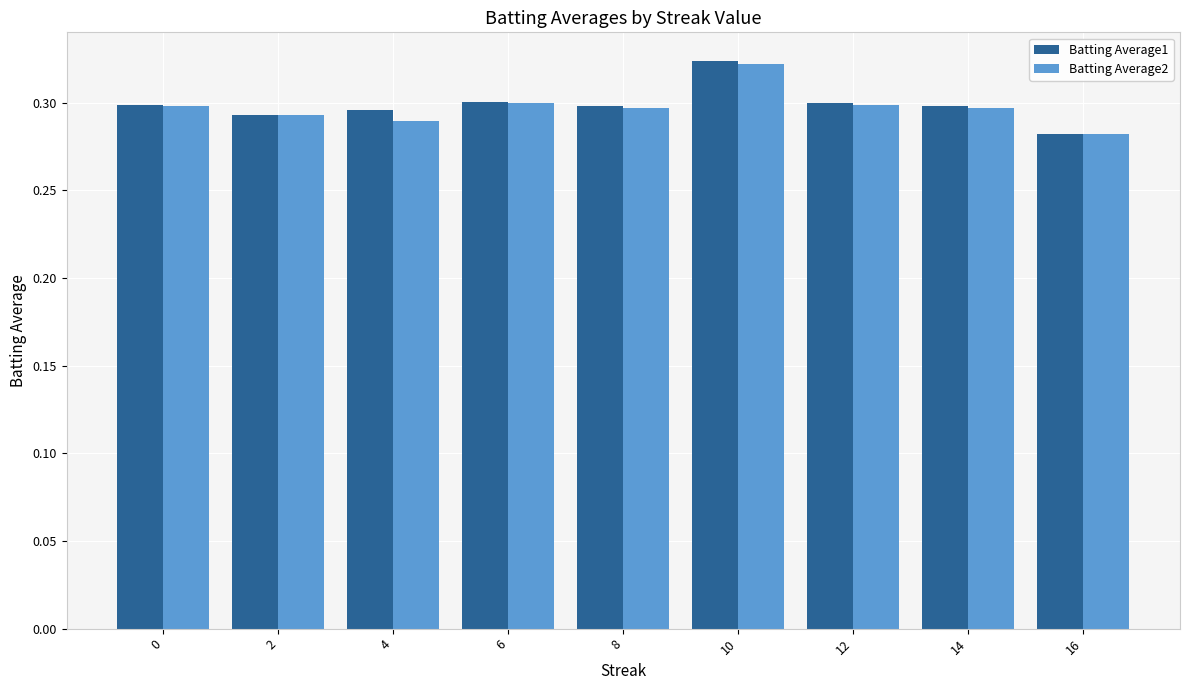

How many series are shown in this chart?

2